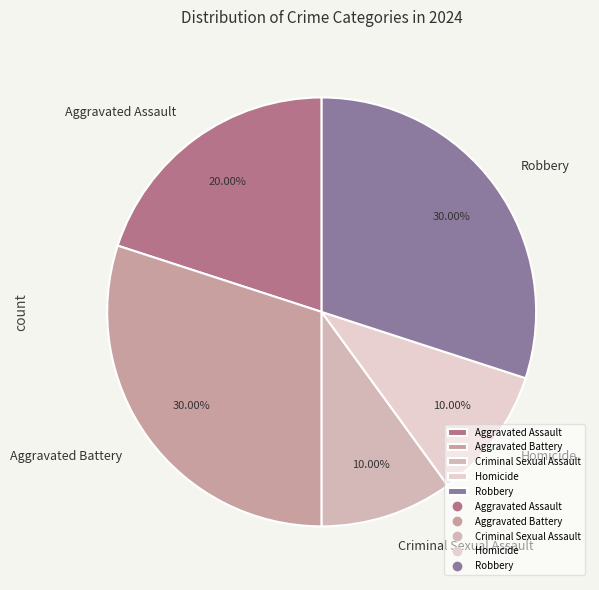

Do Homicide and Robbery together represent more than half of the pie?

No